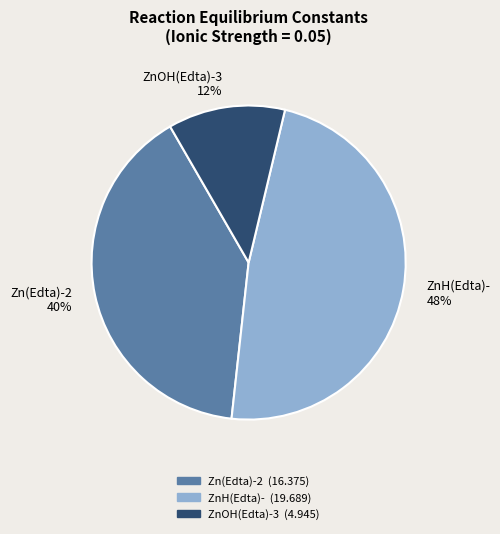

Rank the categories by value from lowest to highest.

ZnOH(Edta)-3, Zn(Edta)-2, ZnH(Edta)-